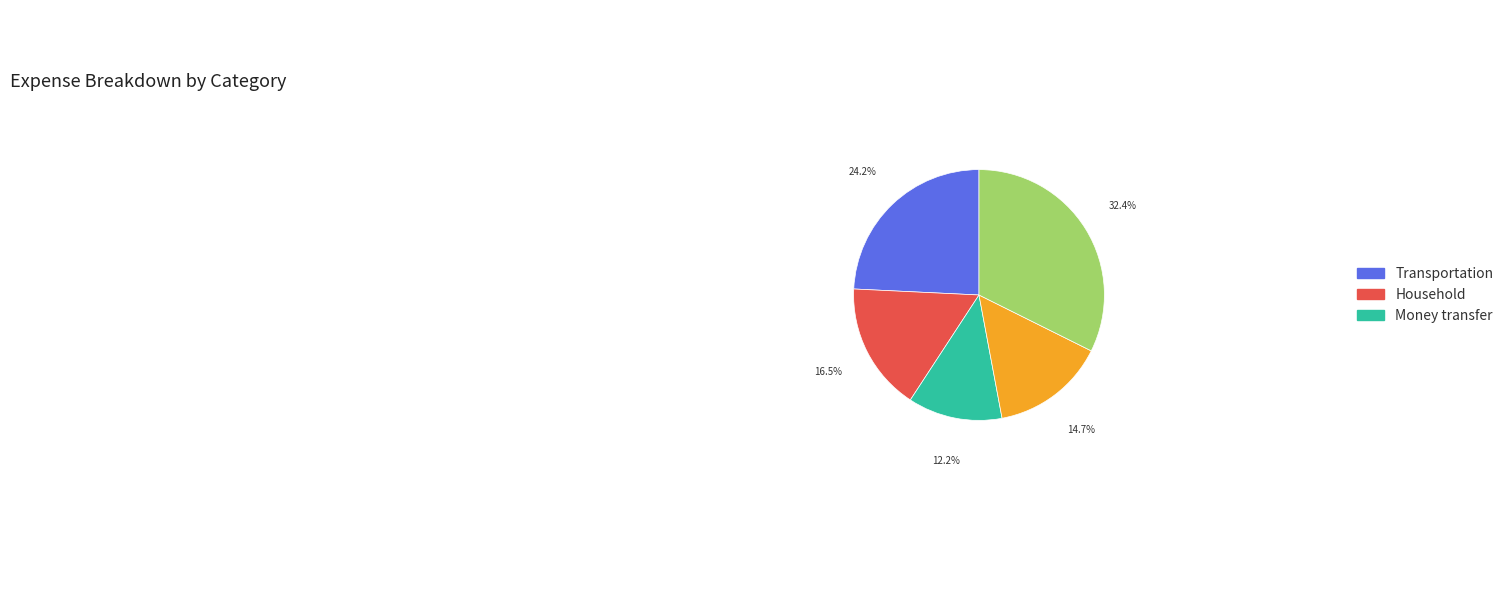

Is there a majority slice in this chart?

No